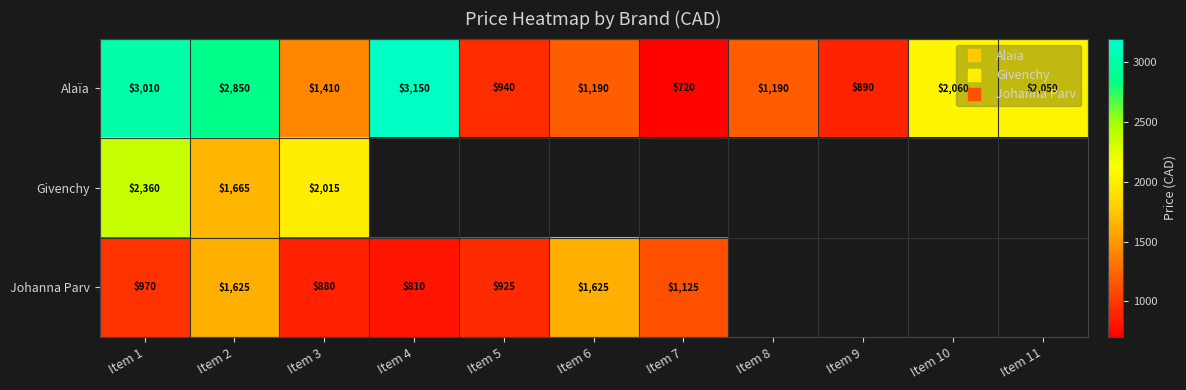

Which series has the largest total across all categories?

Alaïa